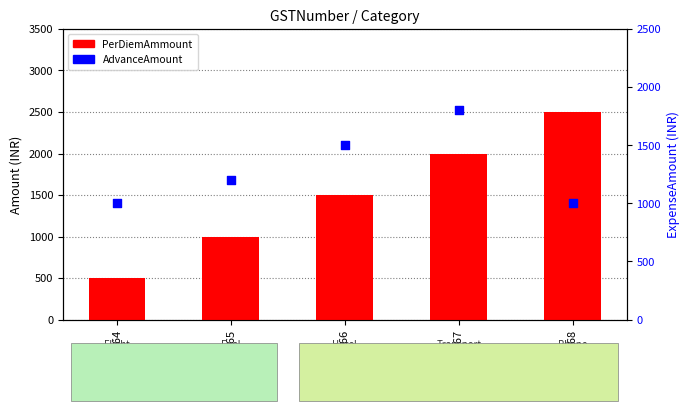

At which category is the sum across all series the highest?

6558867